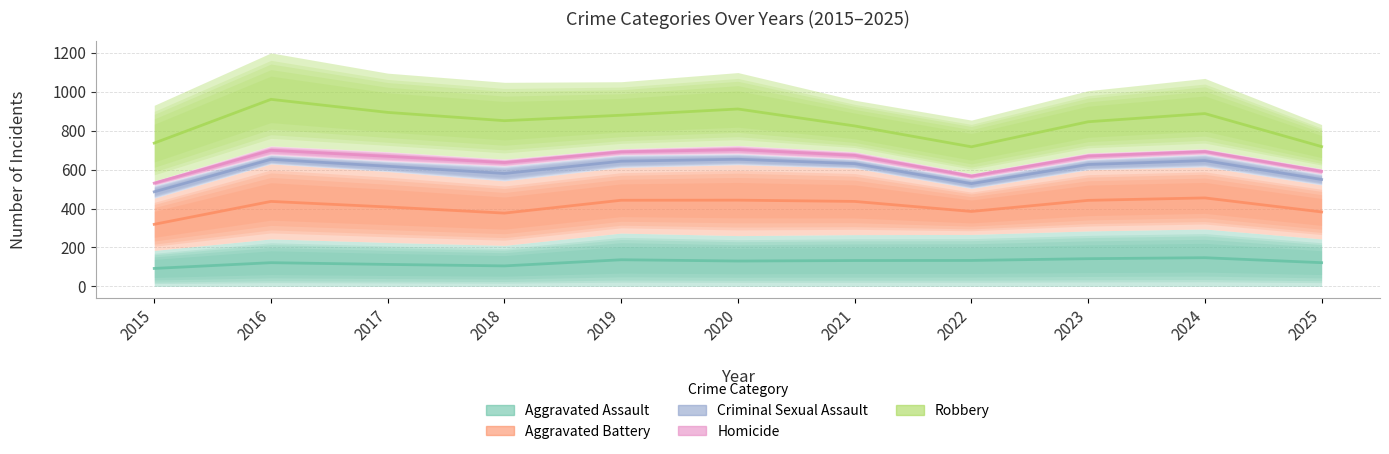

The value of Aggravated Battery at 2019 is 337. True or false?

True